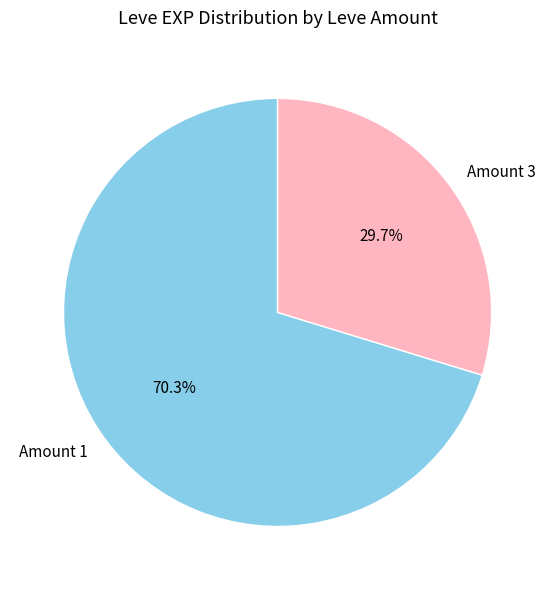

Which slice represents more than half of the pie?

Amount 1